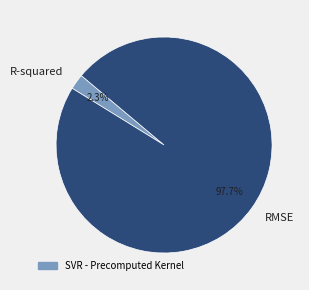

Combined, do RMSE and R-squared account for over 50%?

Yes